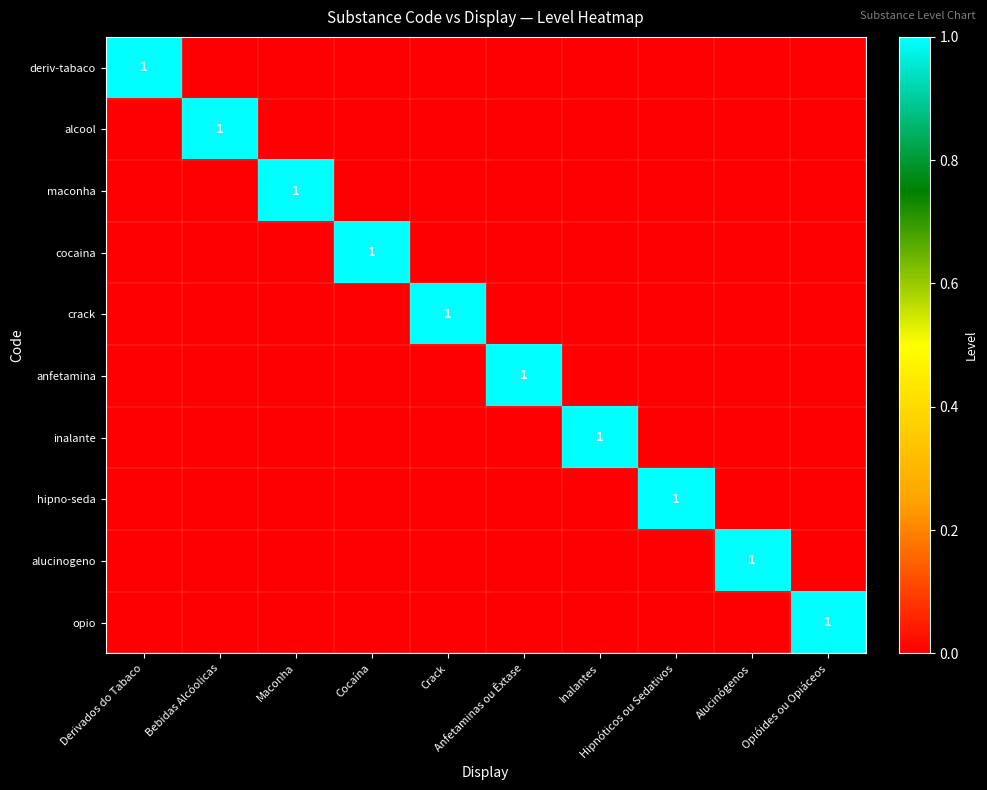

What is the maximum value for cocaina?

1